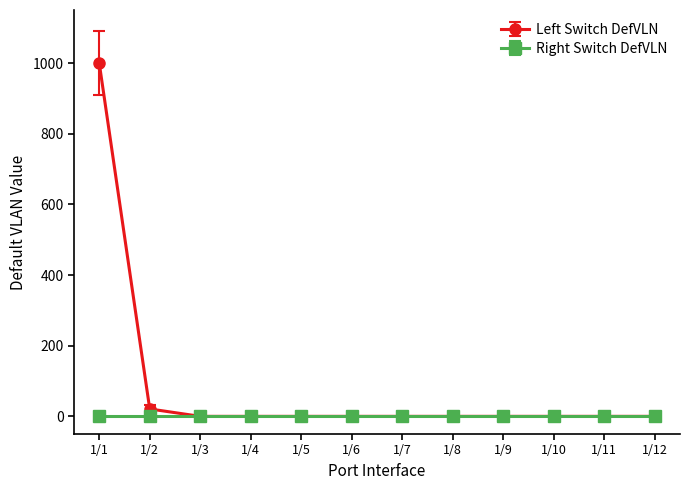

At which label does Left Switch DefVLN reach its peak?

1/1